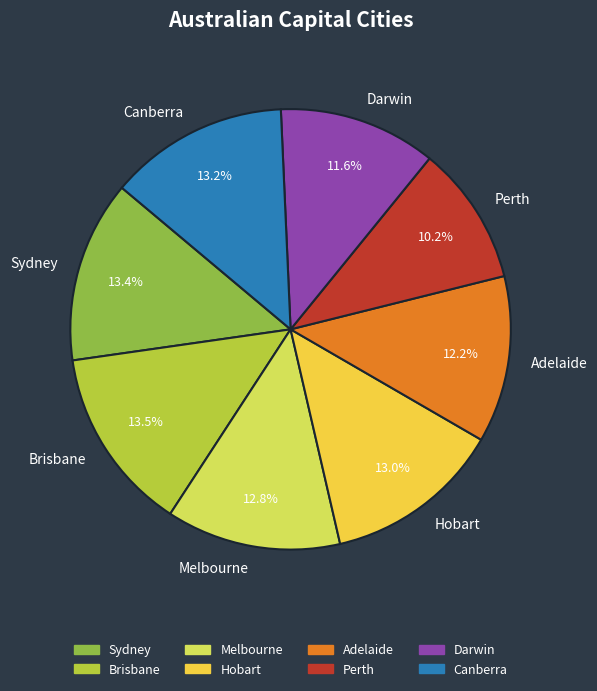

Which category has the smallest portion of the pie?

Perth